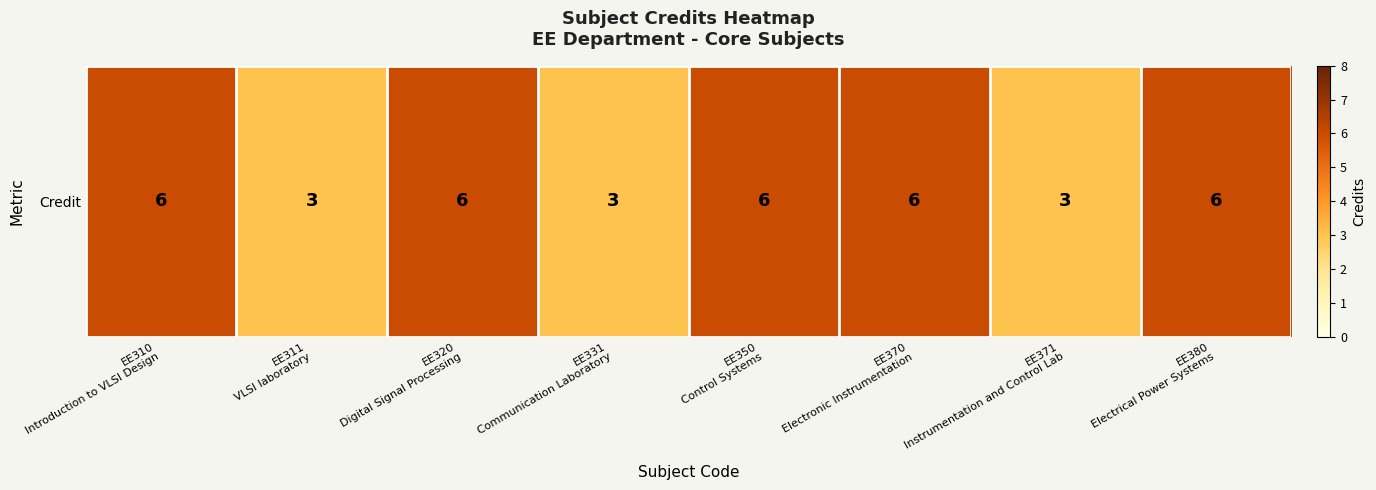

What is the ratio of the value at EE320
Digital Signal Processing to the value at EE380
Electrical Power Systems?

1.0